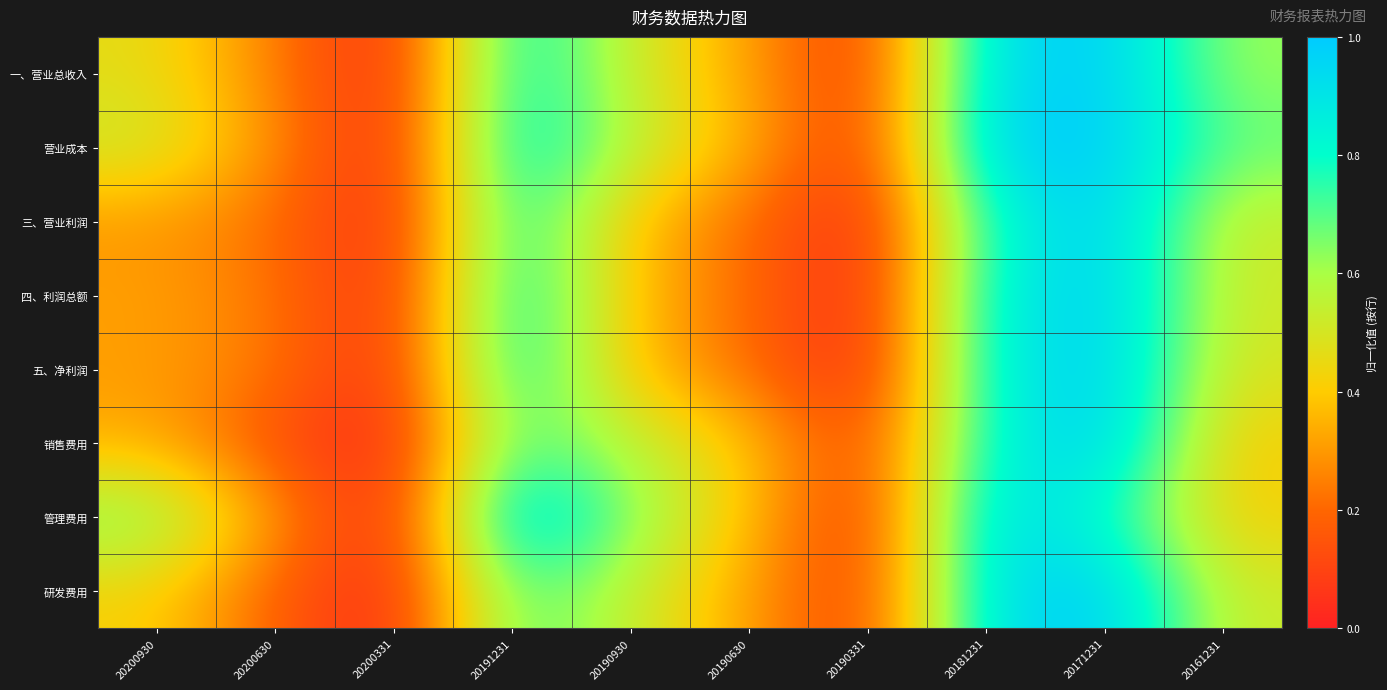

Reading right to left, list all the values displayed in this chart.

一、营业总收入: 20161231=0.6	20171231=1.0	20181231=0.9	20190331=0.0	20190630=0.3	20190930=0.5	20191231=0.9	20200331=0.0	20200630=0.3	20200930=0.5
营业成本: 20161231=0.7	20171231=1.0	20181231=1.0	20190331=0.1	20190630=0.3	20190930=0.6	20191231=0.9	20200331=0.0	20200630=0.3	20200930=0.5
三、营业利润: 20161231=0.5	20171231=1.0	20181231=0.8	20190331=0.0	20190630=0.2	20190930=0.4	20191231=0.8	20200331=0.0	20200630=0.2	20200930=0.3
四、利润总额: 20161231=0.5	20171231=1.0	20181231=0.8	20190331=0.0	20190630=0.2	20190930=0.4	20191231=0.9	20200331=0.0	20200630=0.2	20200930=0.3
五、净利润: 20161231=0.5	20171231=1.0	20181231=0.9	20190331=0.0	20190630=0.2	20190930=0.4	20191231=0.9	20200331=0.0	20200630=0.2	20200930=0.3
销售费用: 20161231=0.4	20171231=1.0	20181231=0.8	20190331=0.1	20190630=0.4	20190930=0.6	20191231=0.7	20200331=0.0	20200630=0.1	20200930=0.3
管理费用: 20161231=0.4	20171231=0.8	20181231=1.0	20190331=0.0	20190630=0.4	20190930=0.7	20191231=1.0	20200331=0.0	20200630=0.3	20200930=0.7
研发费用: 20161231=0.5	20171231=1.0	20181231=0.9	20190331=0.1	20190630=0.3	20190930=0.5	20191231=0.7	20200331=0.0	20200630=0.2	20200930=0.4